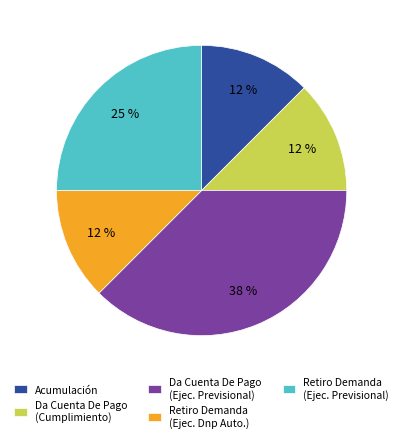

Between Retiro Demanda (Ejec. Previsional) and Da Cuenta De Pago (Ejec. Previsional), which is larger?

Da Cuenta De Pago (Ejec. Previsional)